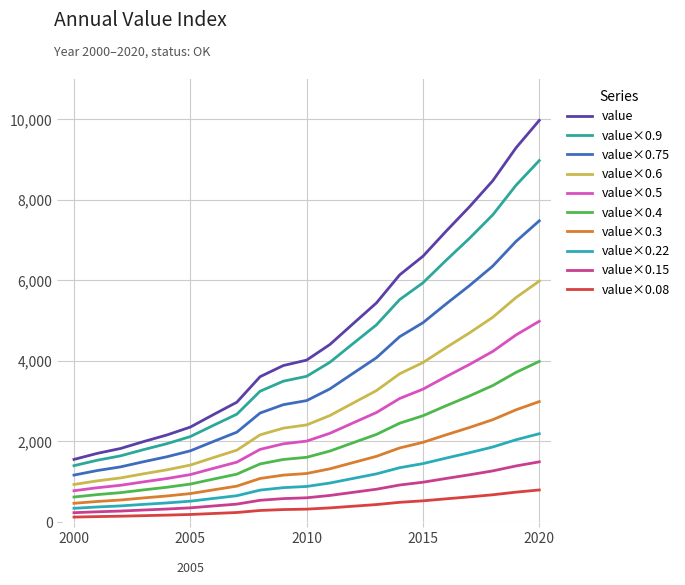

What is the greatest value displayed?

9965.5